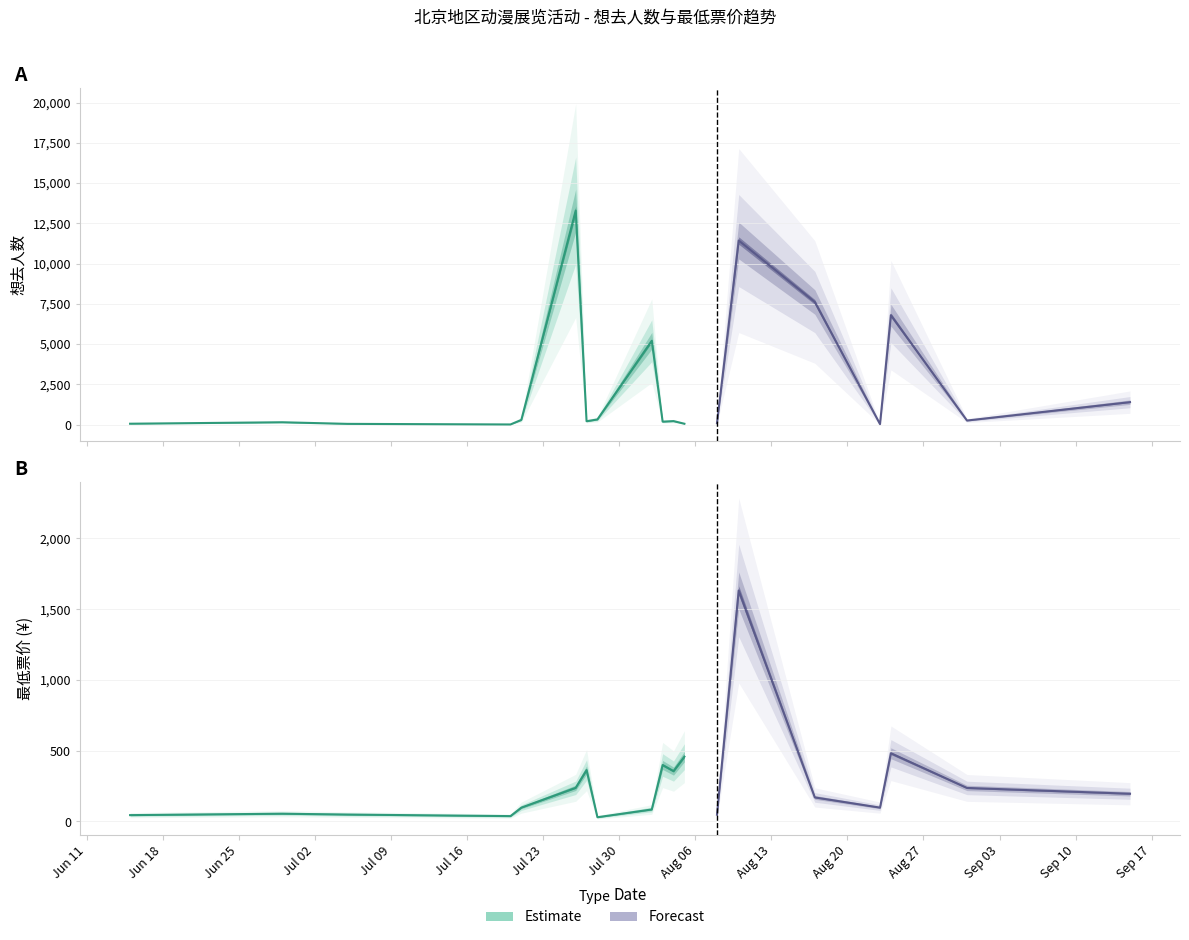

True or false: 最低票价 has a value of 85.8 at 2024-06-29.

False